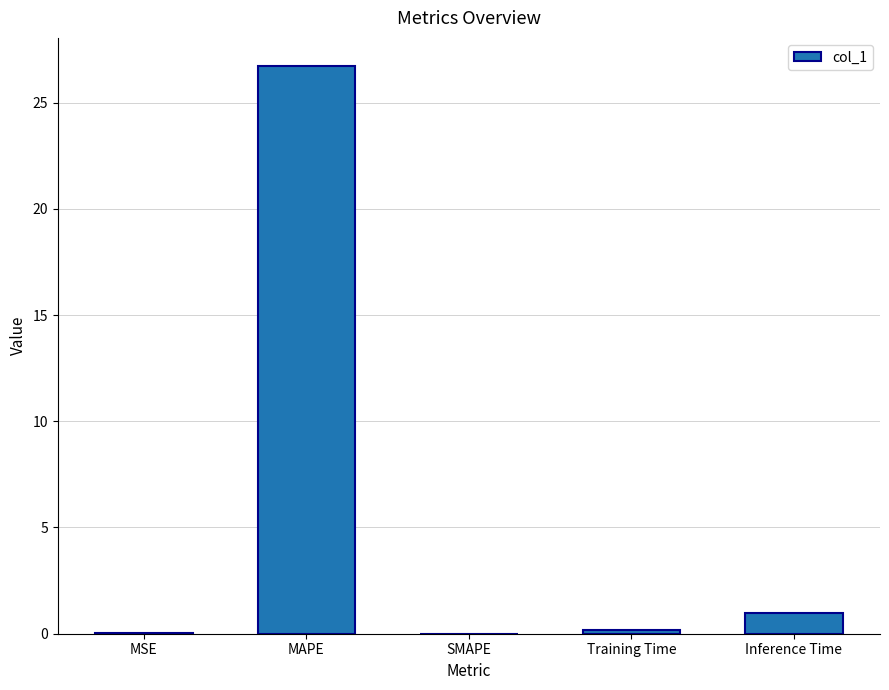

At which category does the chart reach its peak across all series?

MAPE